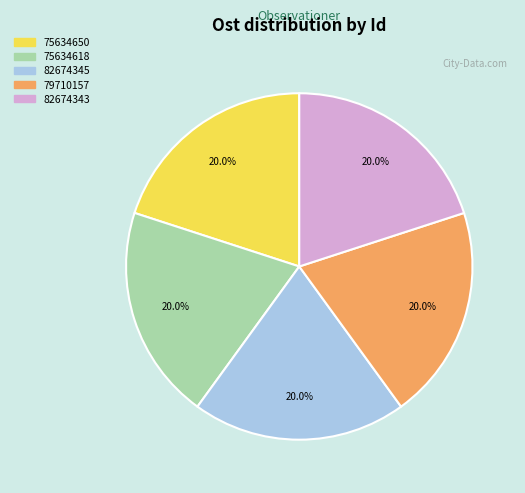

The 75634650 slice represents 25% of the pie. True or false?

False